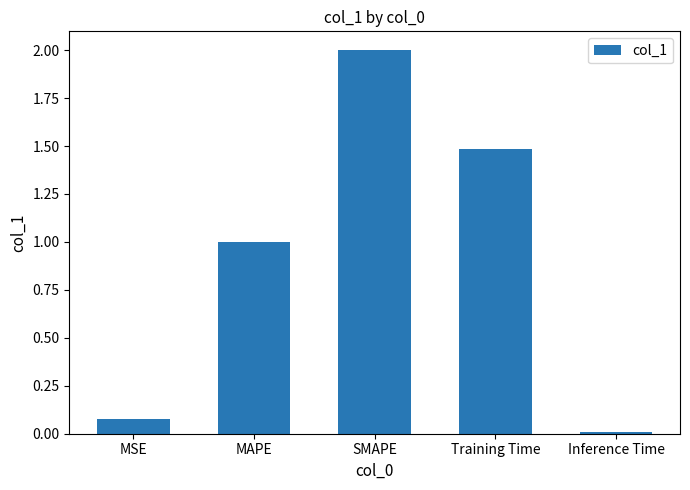

What position from the left is MSE?

1